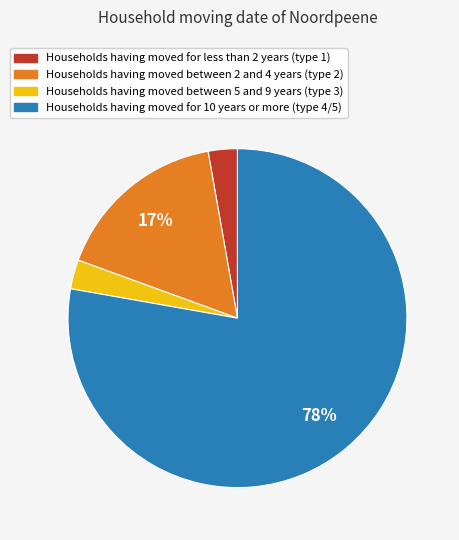

Is there any slice that represents more than half of the pie?

Yes